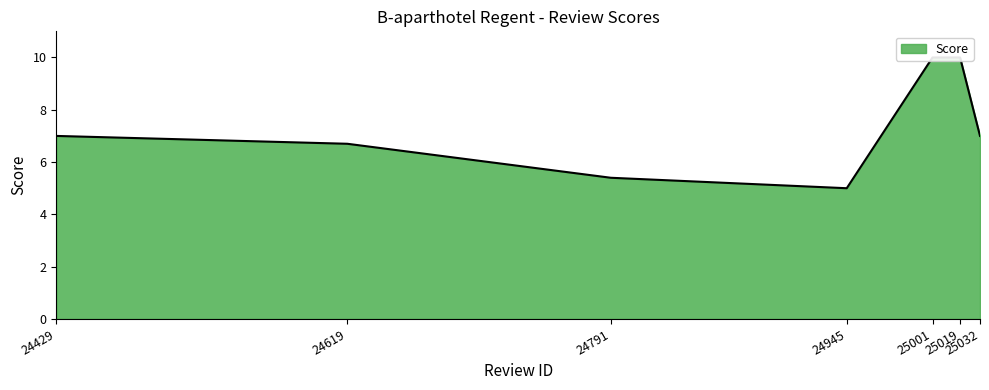

What is the difference between the maximum and minimum values?

5.0